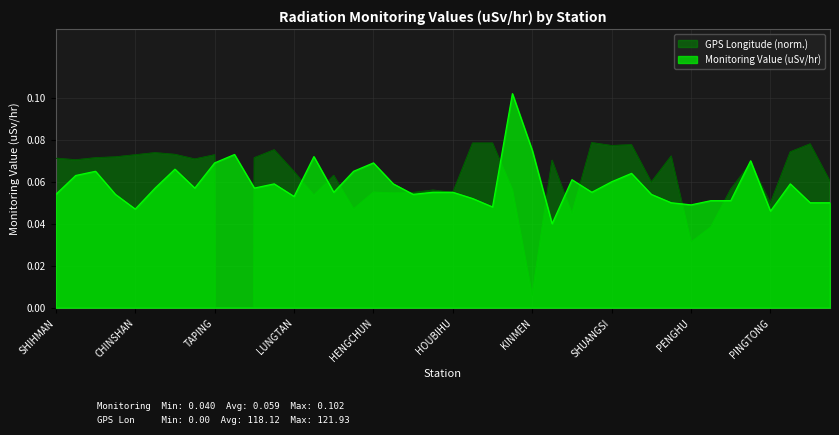

List the labels in order of GPS Longitude value, smallest first.

WANLI, KINMEN, PENGHU, MATZU, TAINAN, KAOHSIUNG, PINGTONG, TAICHUNG, LUNGCHUAN, TAKUANG, HOUBIHU, HENGCHUN, KENTING, ALISHAN, MANJHOU, HSINCHU, JHUBEI, TAITUNG, LUNGTAN, BANCIAO, LANYU, SHANGI, YANGMINSHAN, SHIHMAN, SHIHBENGSHAN, TAIPEI, MAOLIN, HUALINE, CHINSHAN, TAPING, TAPERNG, YEHLIU, KEELUNG, ILAN, SHUANGSI, SANGANG, TOUCHENG, AODI, GONGLIAO, LUNGMEN